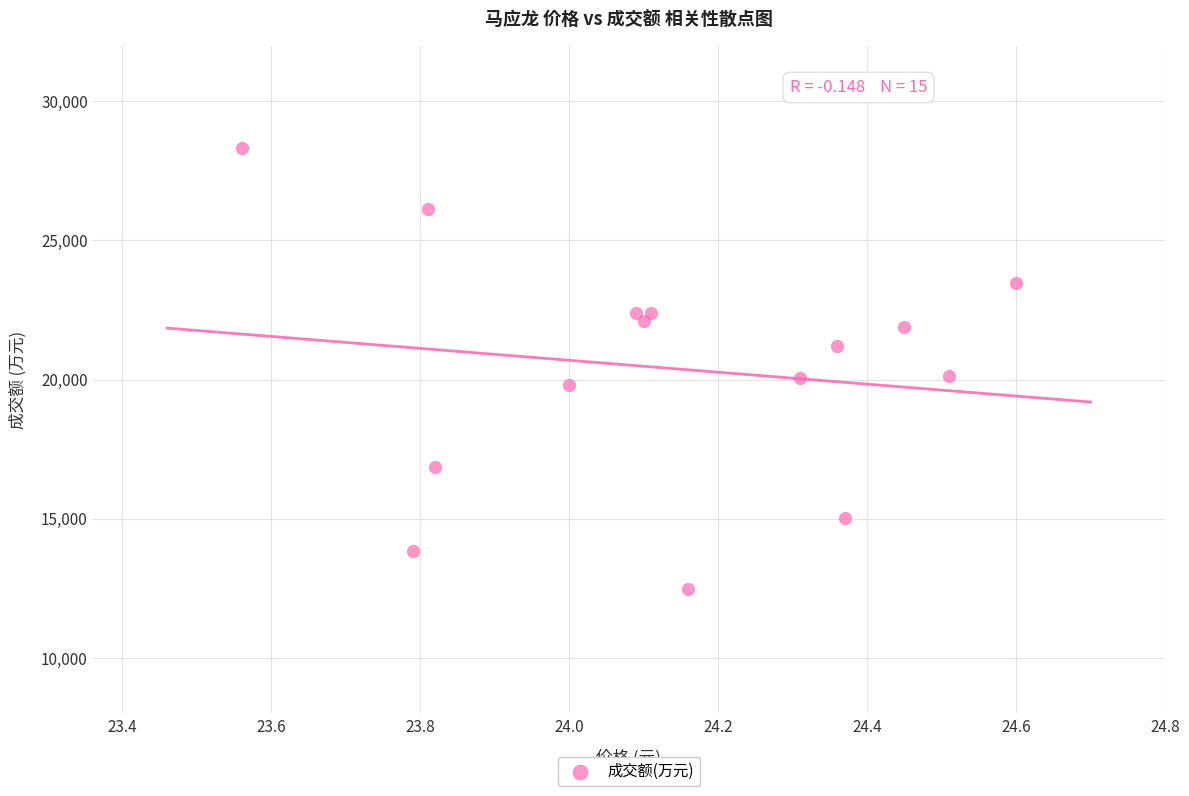

What is the range of Y values (max minus min)?

15861